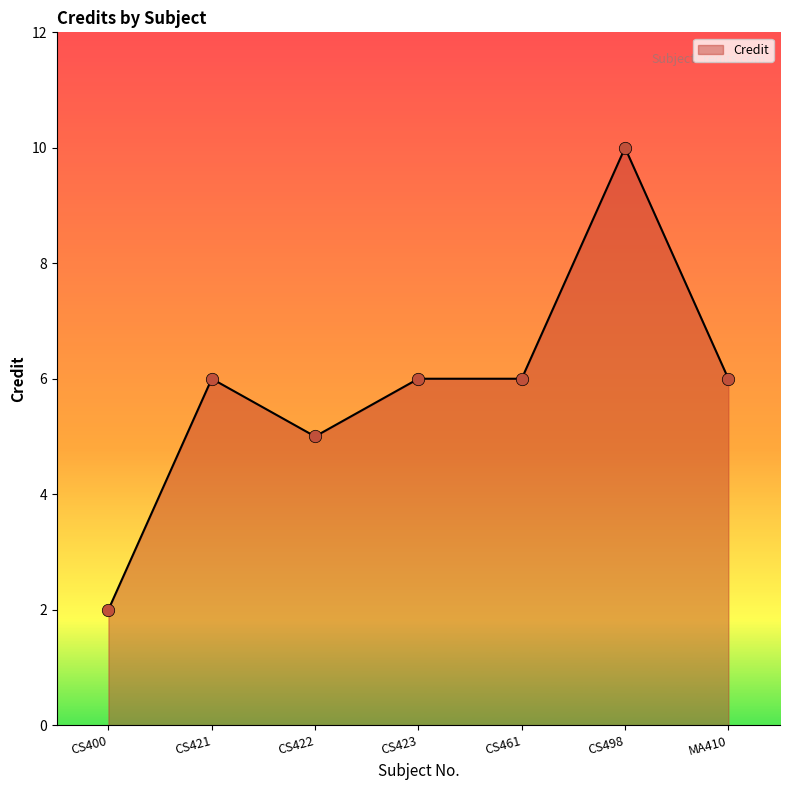

Approximately how many times larger is the value at CS498 compared to CS461?

1.7